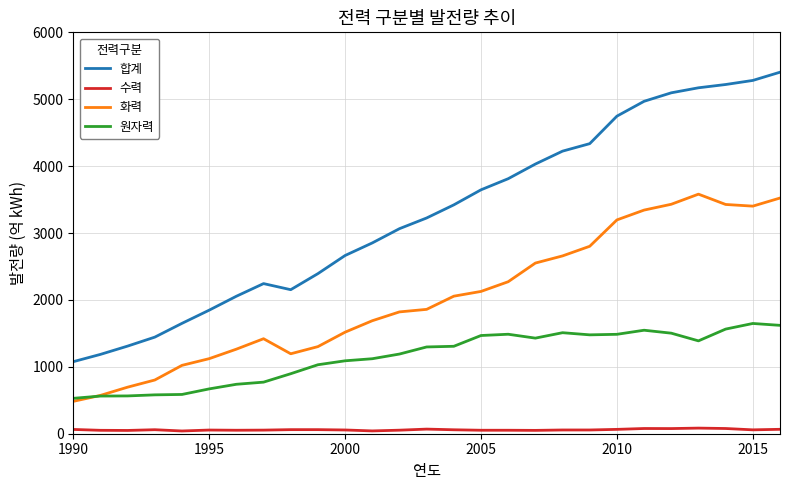

What are all the series names shown in the legend?

합계, 수력, 화력, 원자력